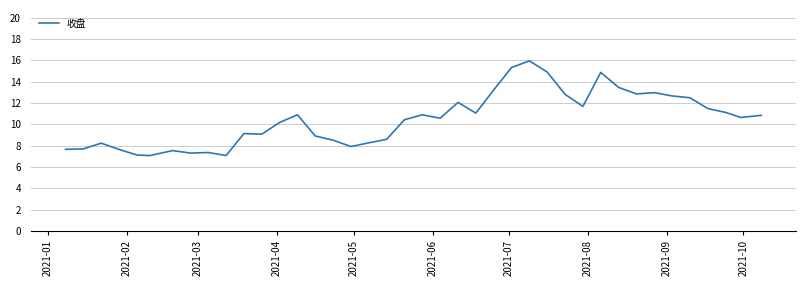

What is the minimum value shown in the chart?

7.1